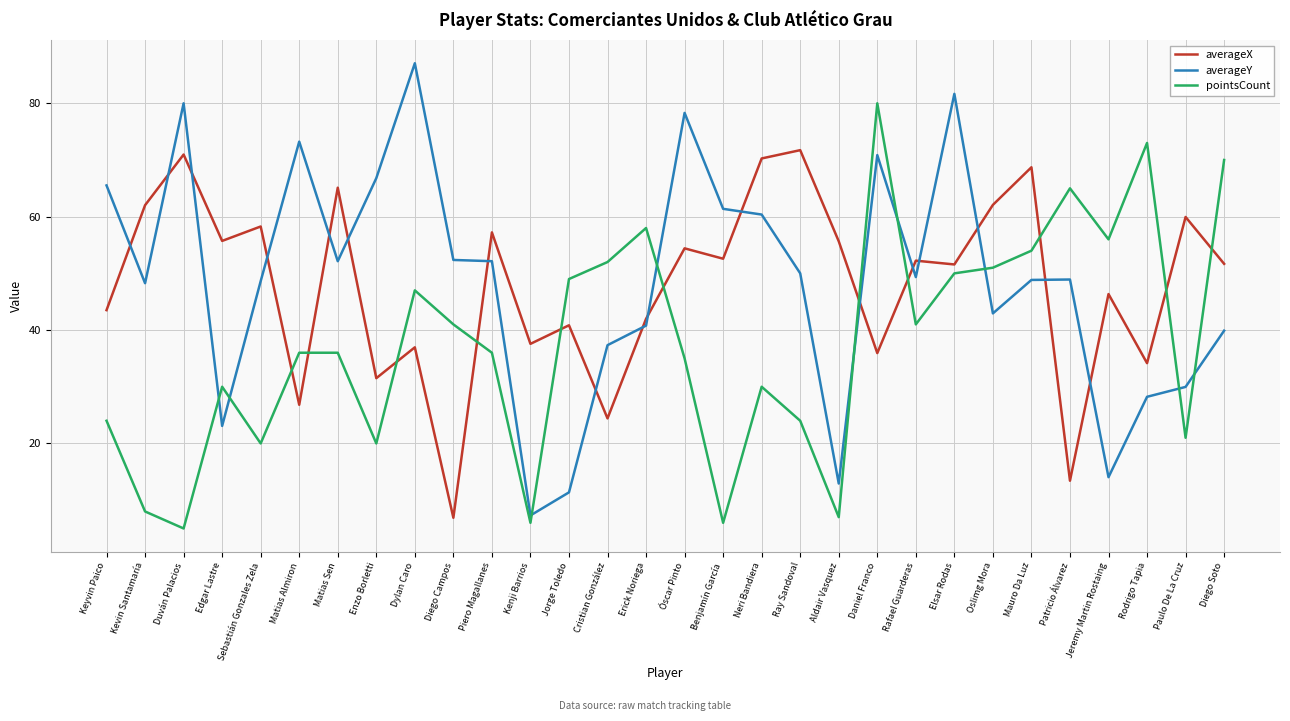

At which label does averageX first exceed 52?

Kevin Santamaría